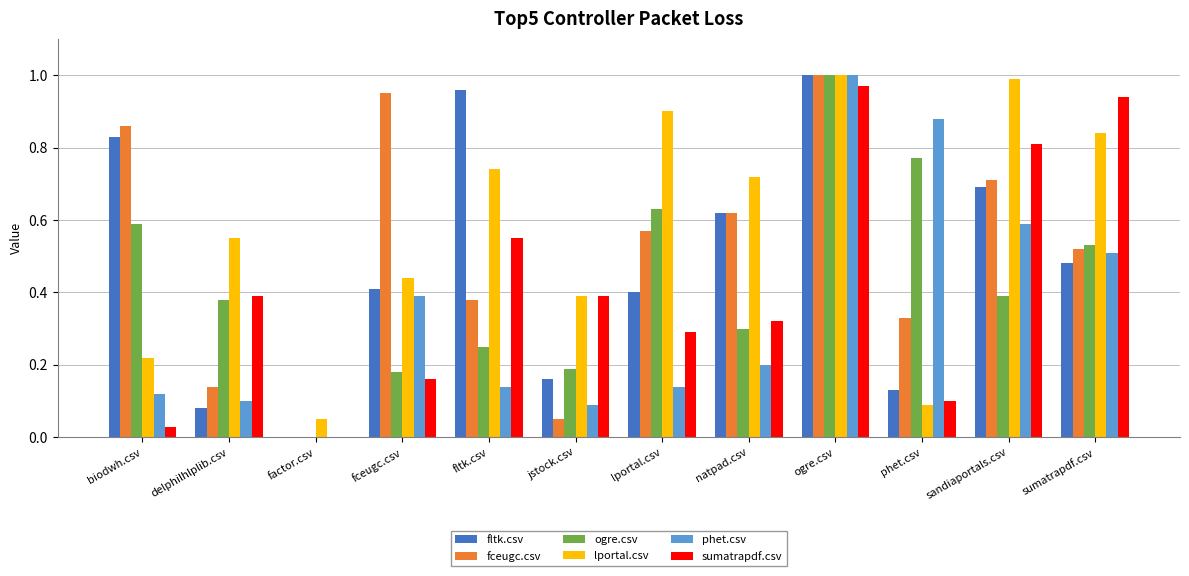

Is the value of phet.csv at jstock.csv greater than the value of fltk.csv at natpad.csv?

No